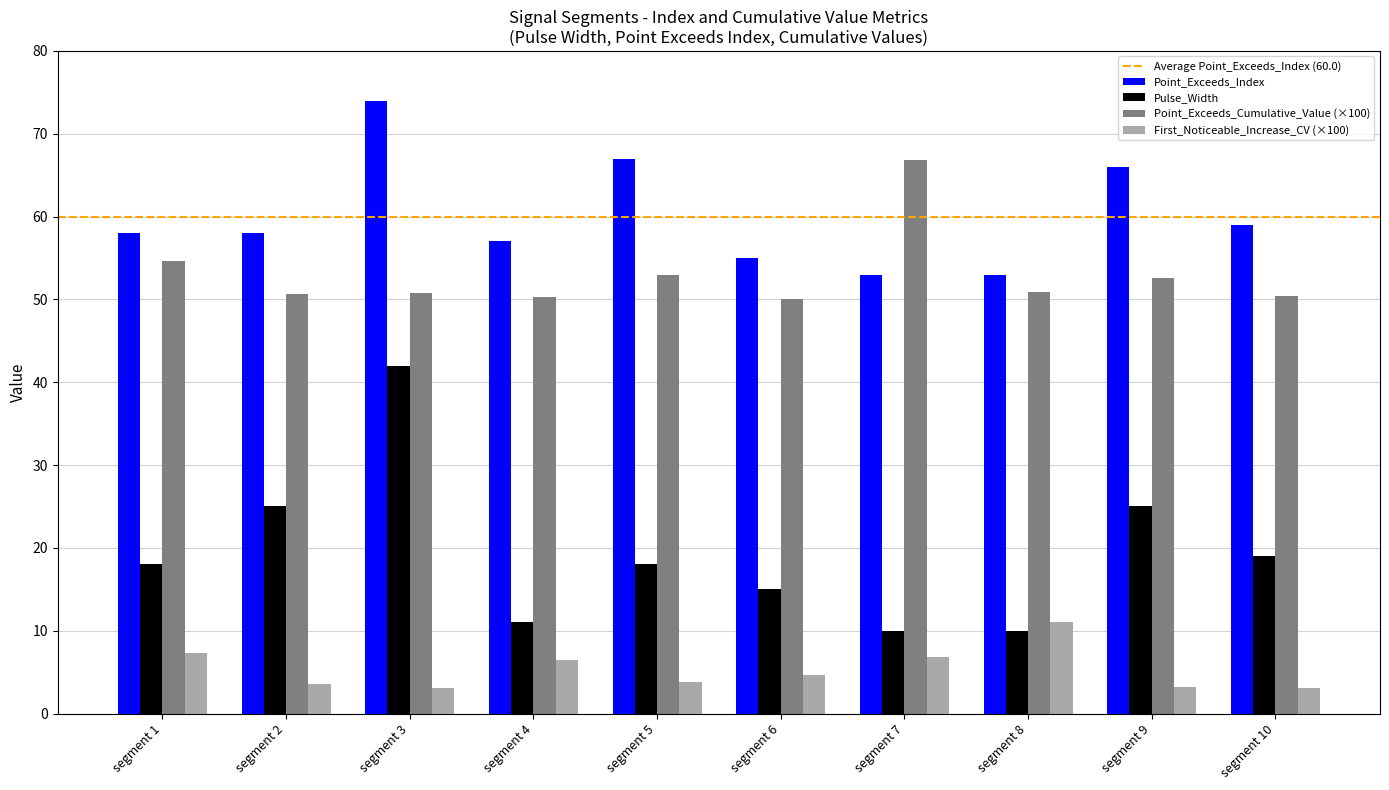

What is the sum of all First_Noticeable_Increase_CV (×100) values?

52.9